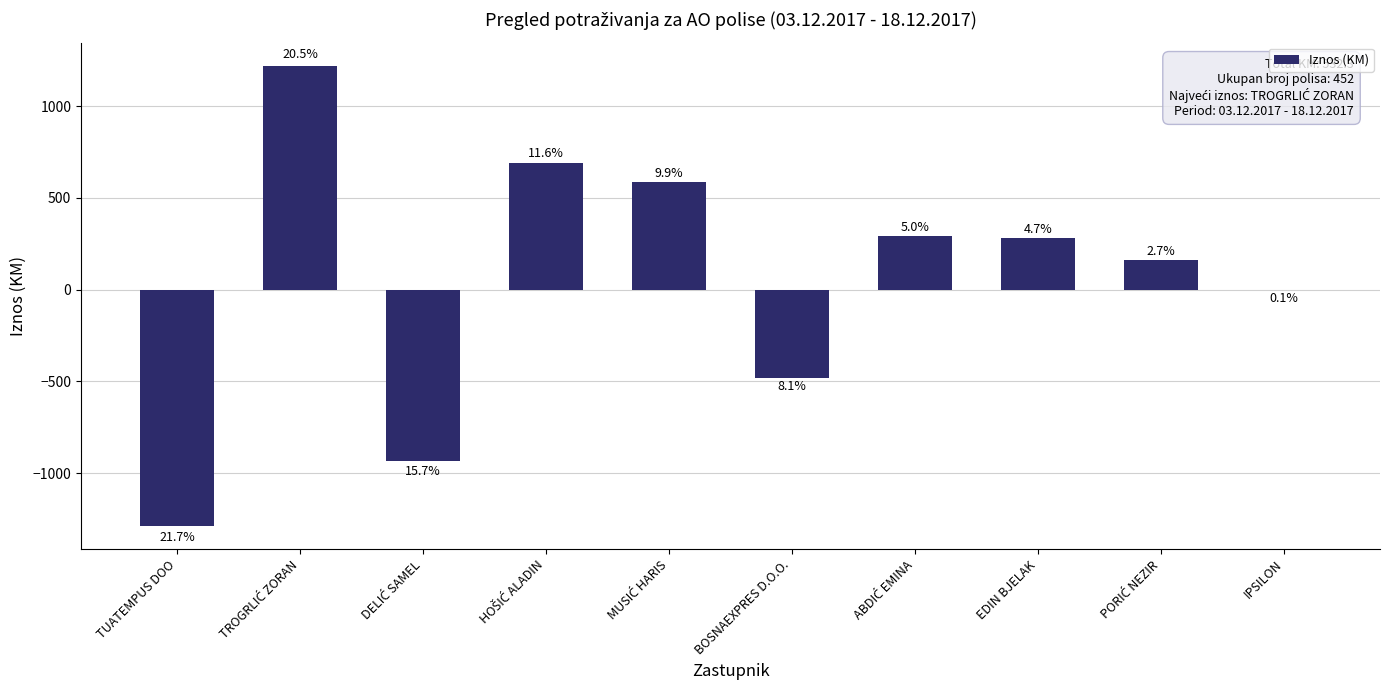

What is the difference between the maximum and minimum values?

2509.0